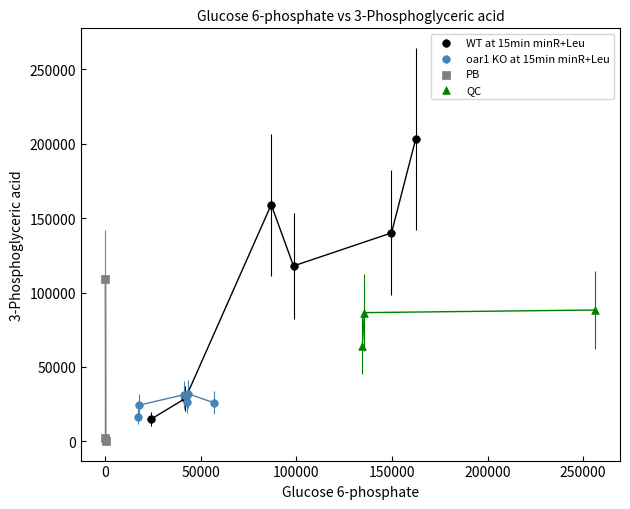

Which series contains the lowest Y value?

PB